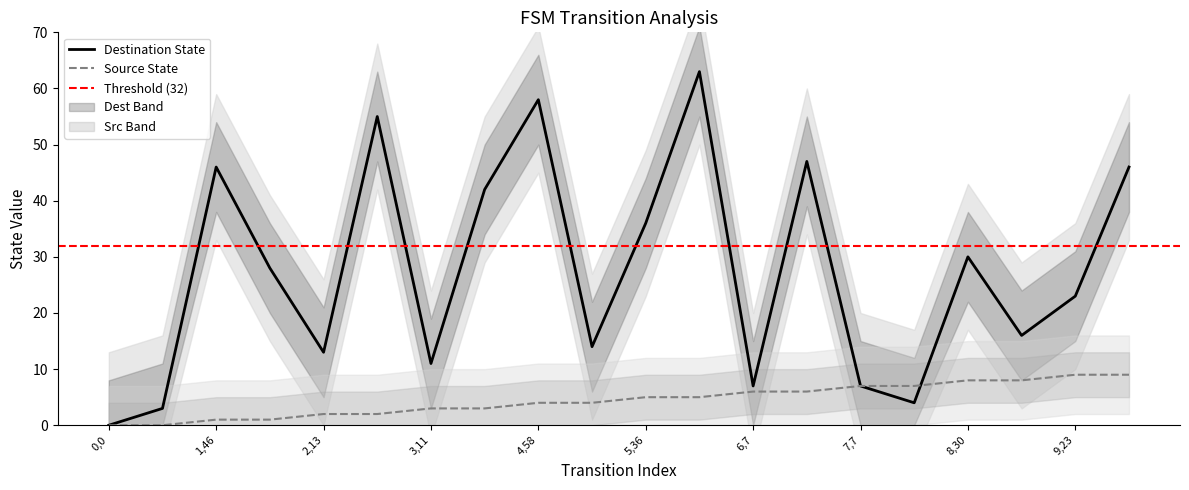

At which label is Destination State closest to 31?

8,30